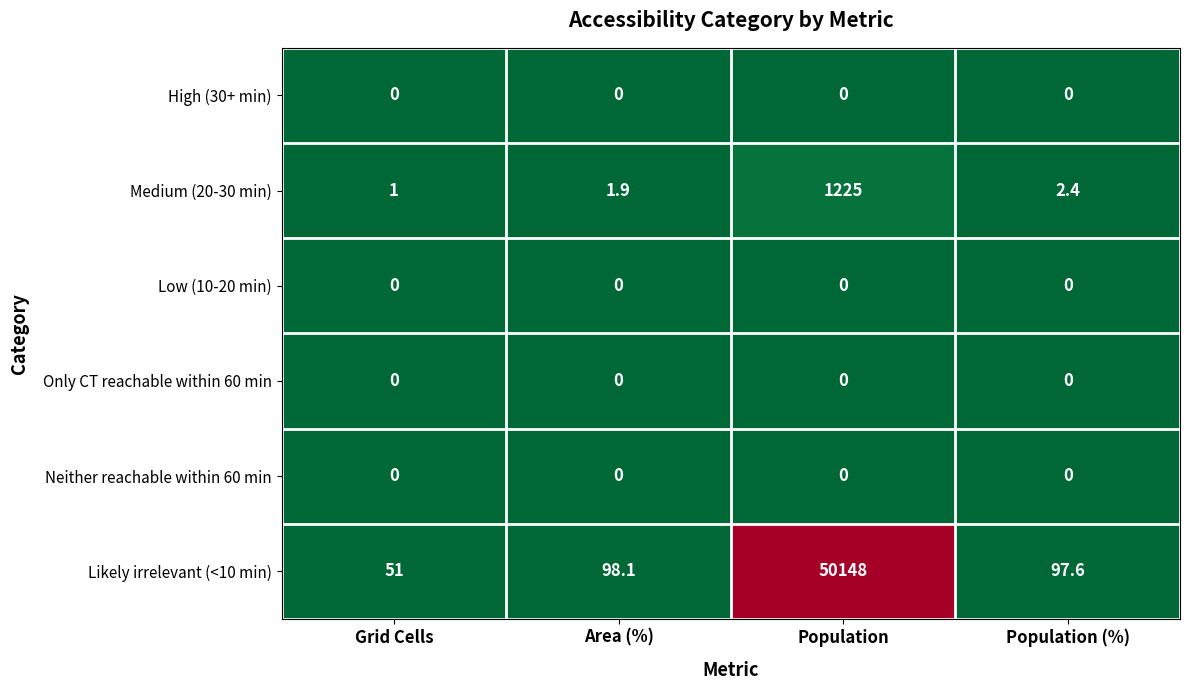

The value of Likely irrelevant (<10 min) at Population (%) is 32.0. True or false?

False